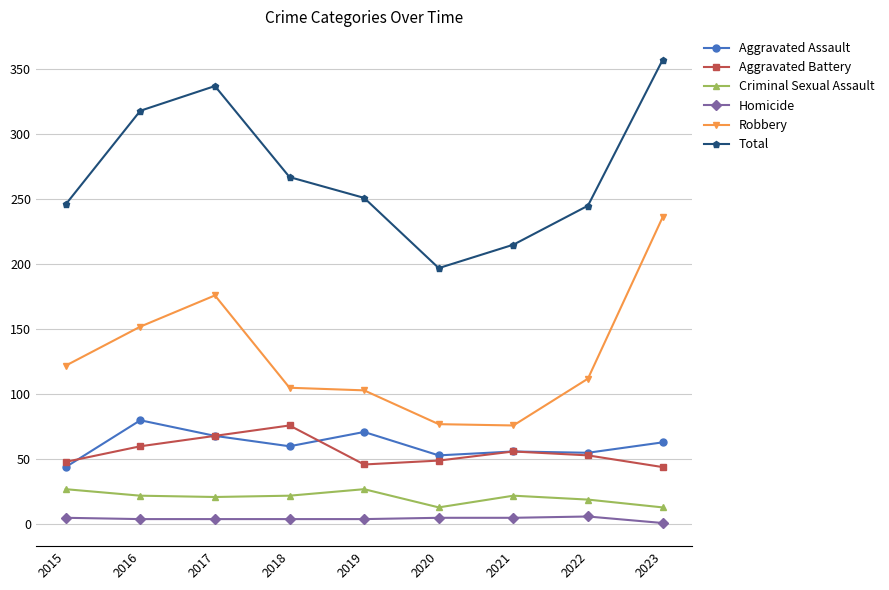

What is the difference between the second highest and minimum values in the Total series?

140